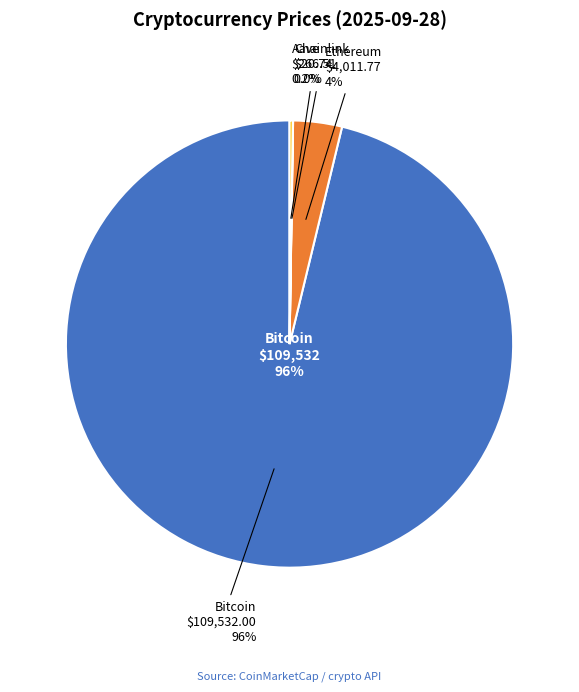

What percentage do Chainlink and Aave together represent?

0.3%